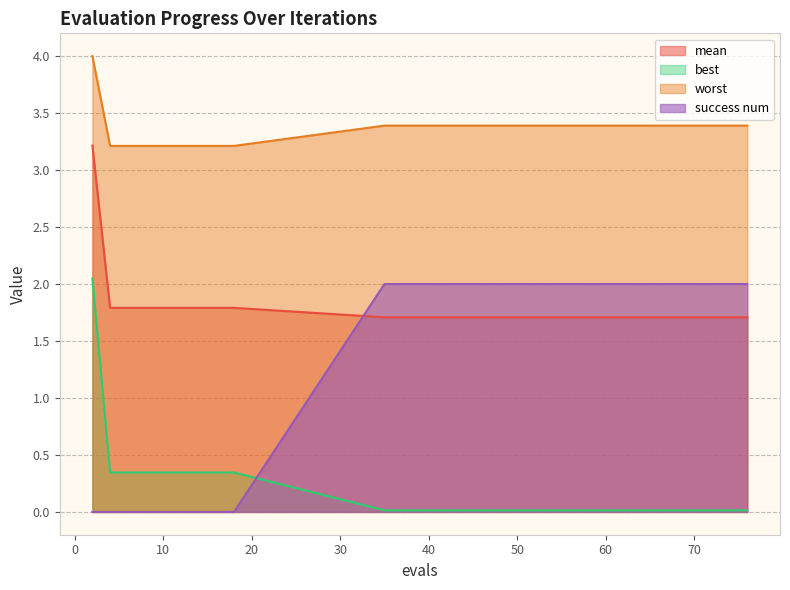

What is the total value across all series at 35?

7.1